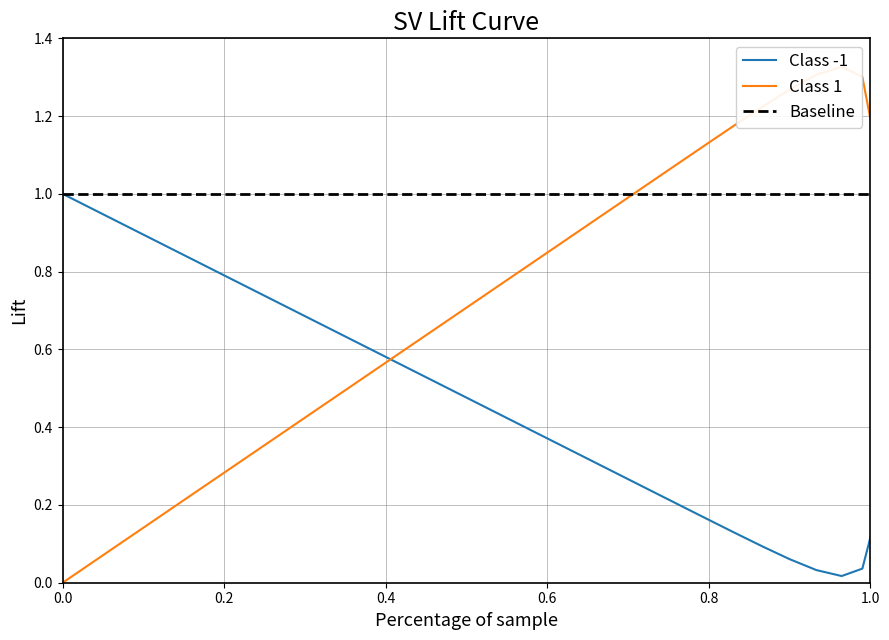

What is the sum of all values?

20.9